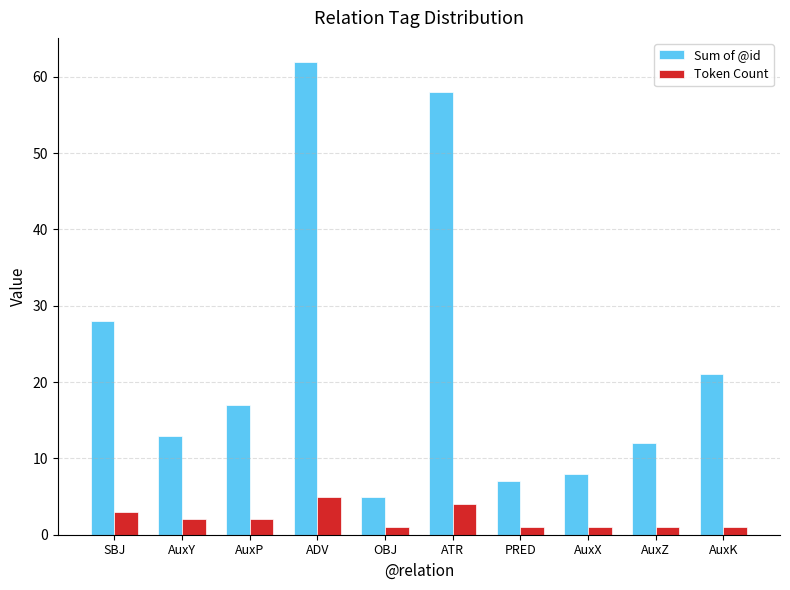

How many series are shown in this chart?

2